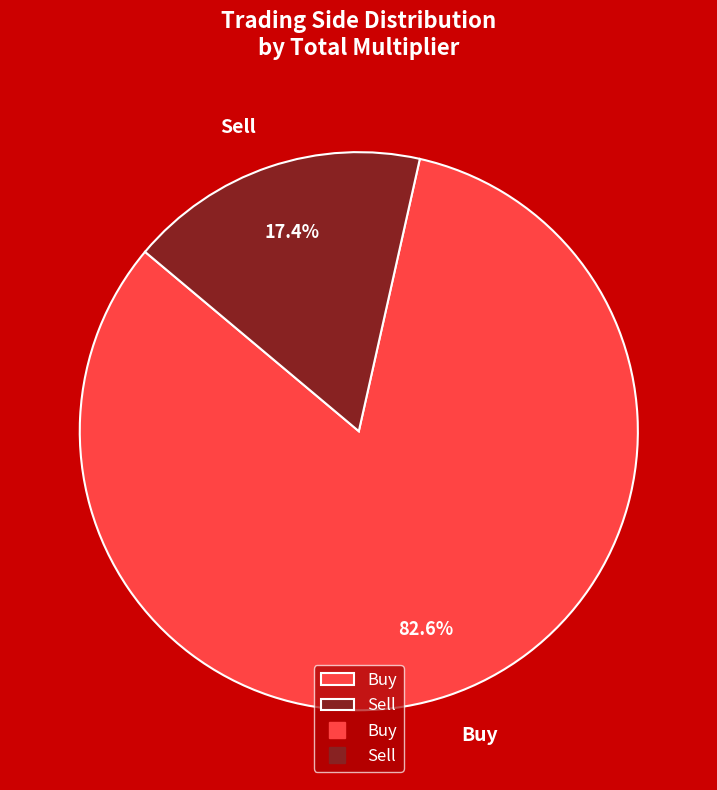

Count the number of slices in the pie.

2